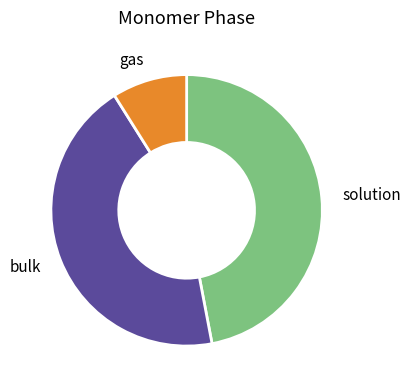

Count the number of slices in the pie.

3